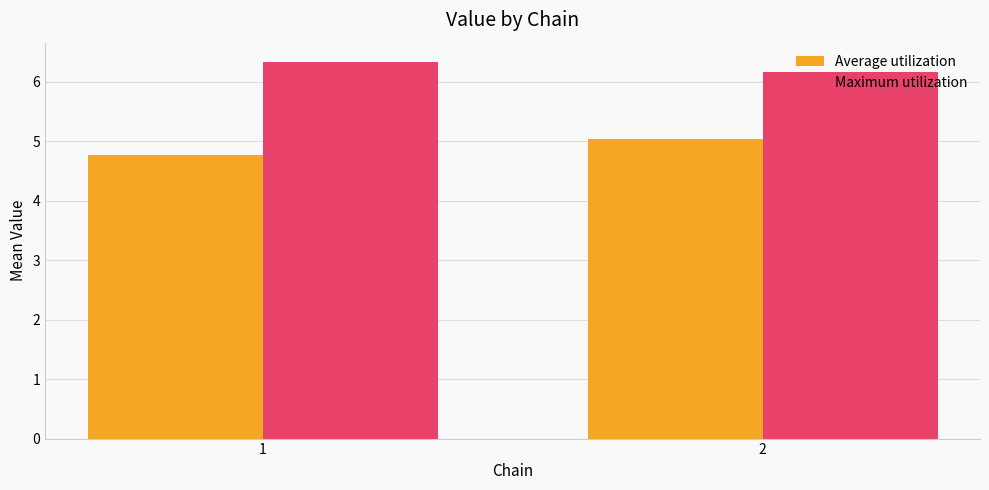

Where is Maximum utilization nearest to the value 6?

2